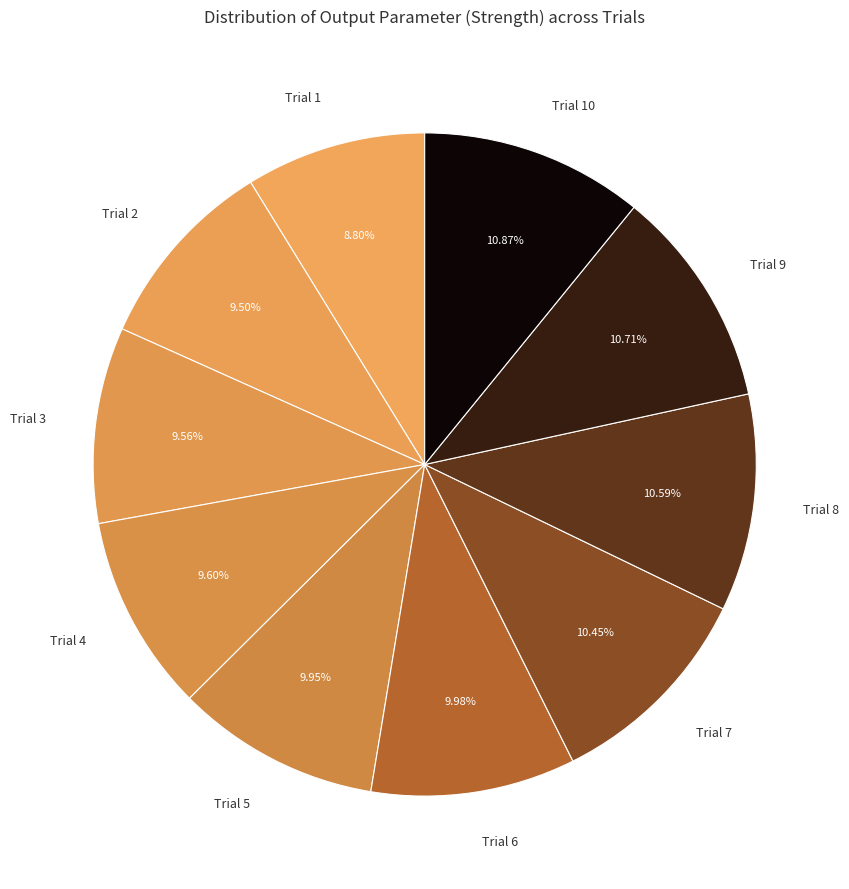

How many slices are in this pie chart?

10